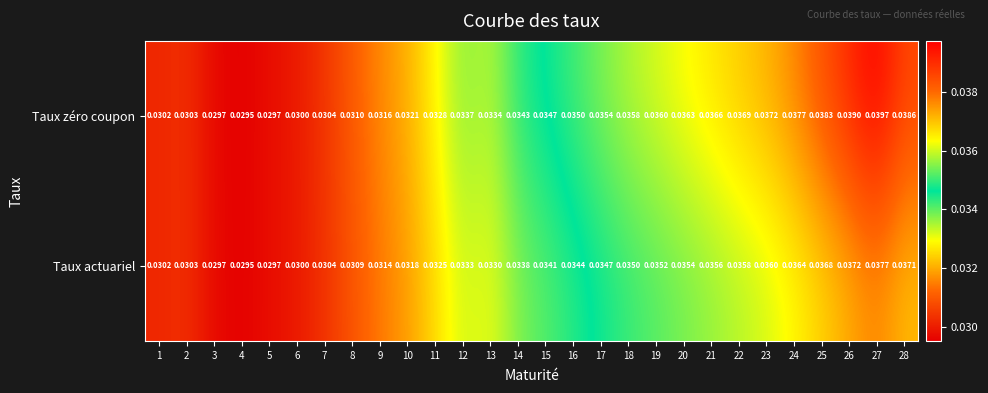

At 13, list the series in order from largest to smallest.

Taux zéro coupon, Taux actuariel